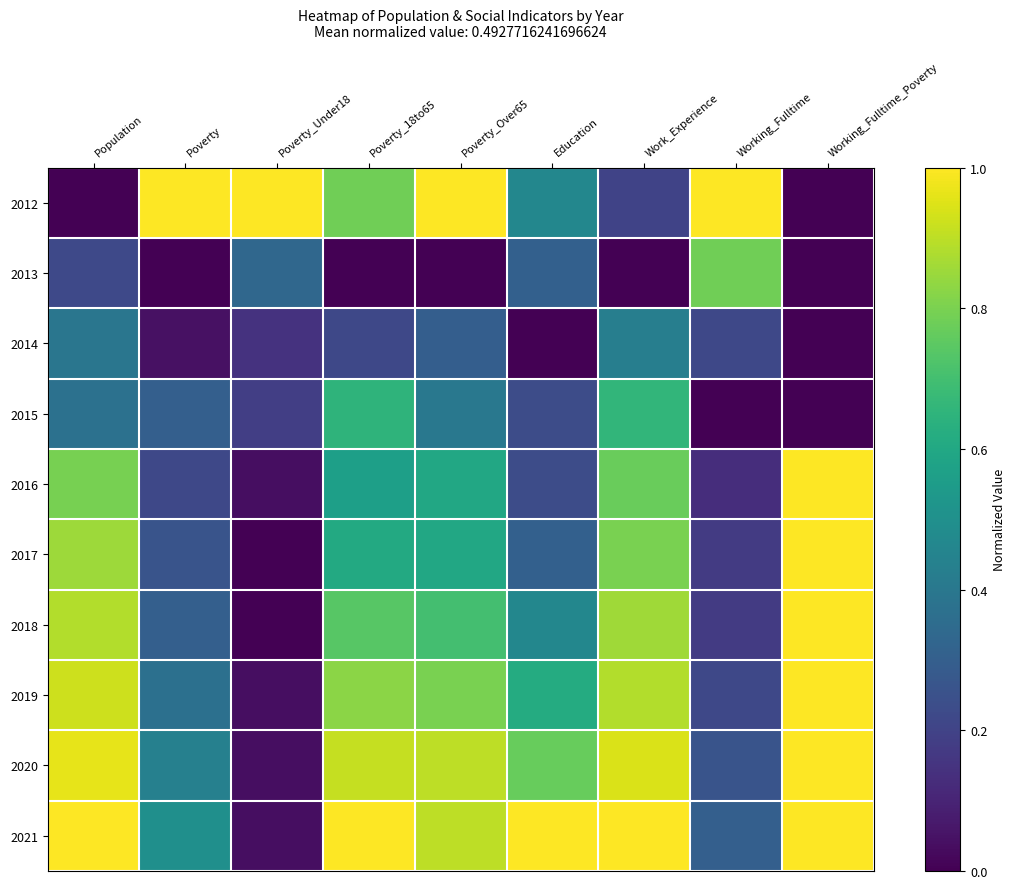

Count the number of categories in the chart.

9